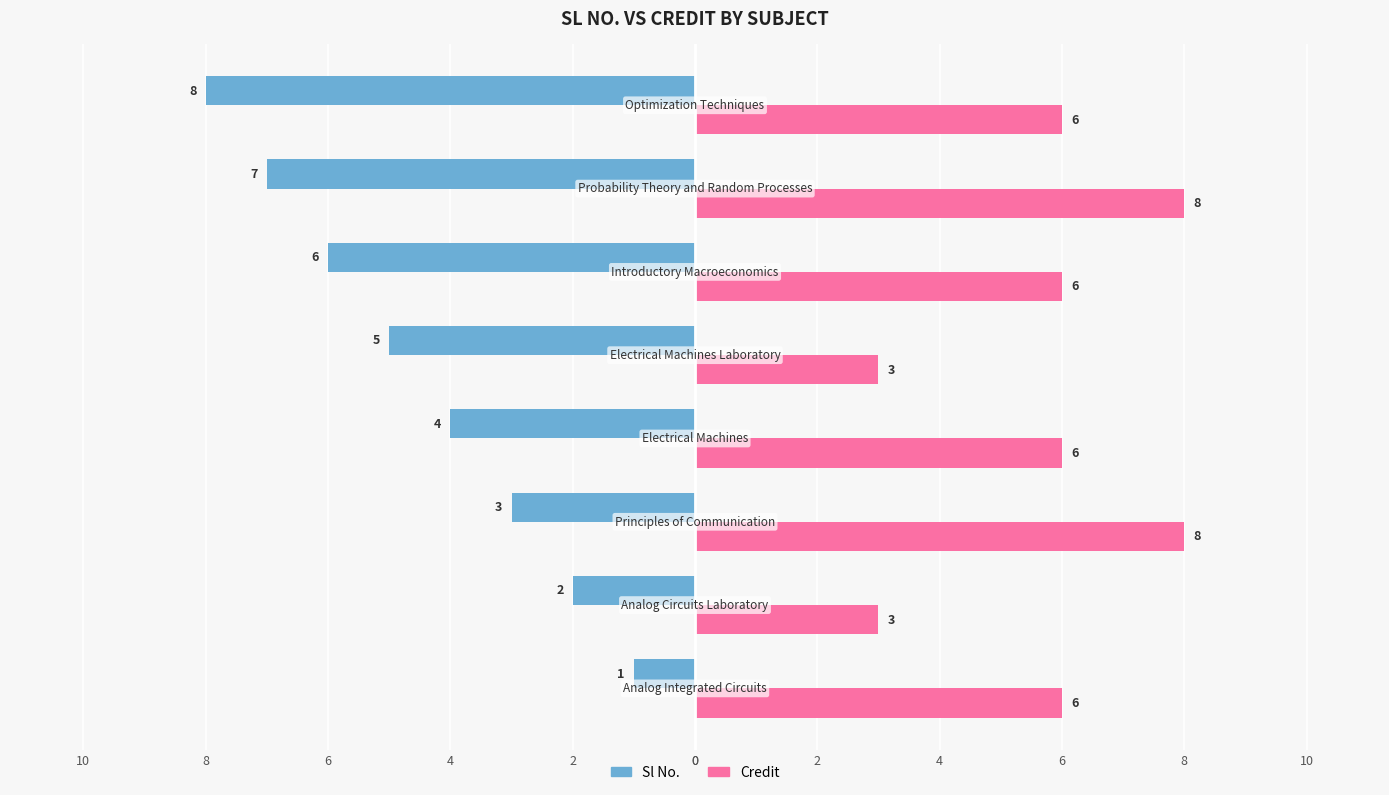

What are all the series names shown in the legend?

Sl No., Credit